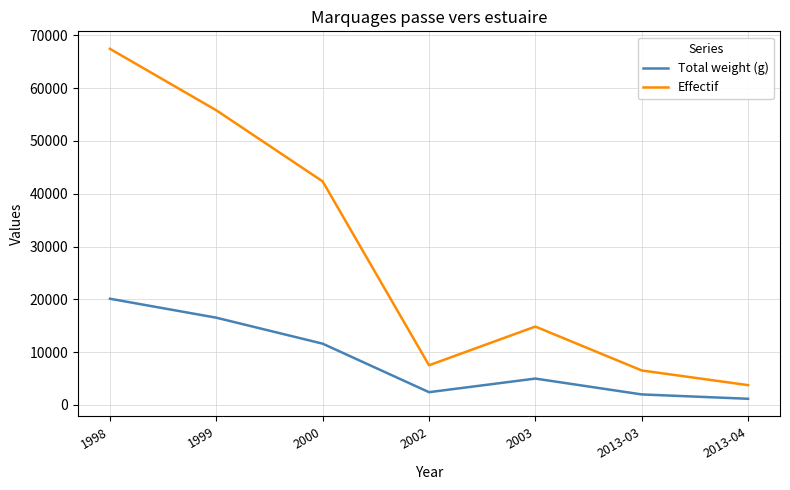

Reading left to right, list all the values displayed in this chart.

Total weight (g): 20118.3	16529.0	11609.6	2425.0	5000.0	2000.0	1176.0
Effectif: 67436.0	55801.8	42338.0	7517.5	14850.0	6535.9	3757.2